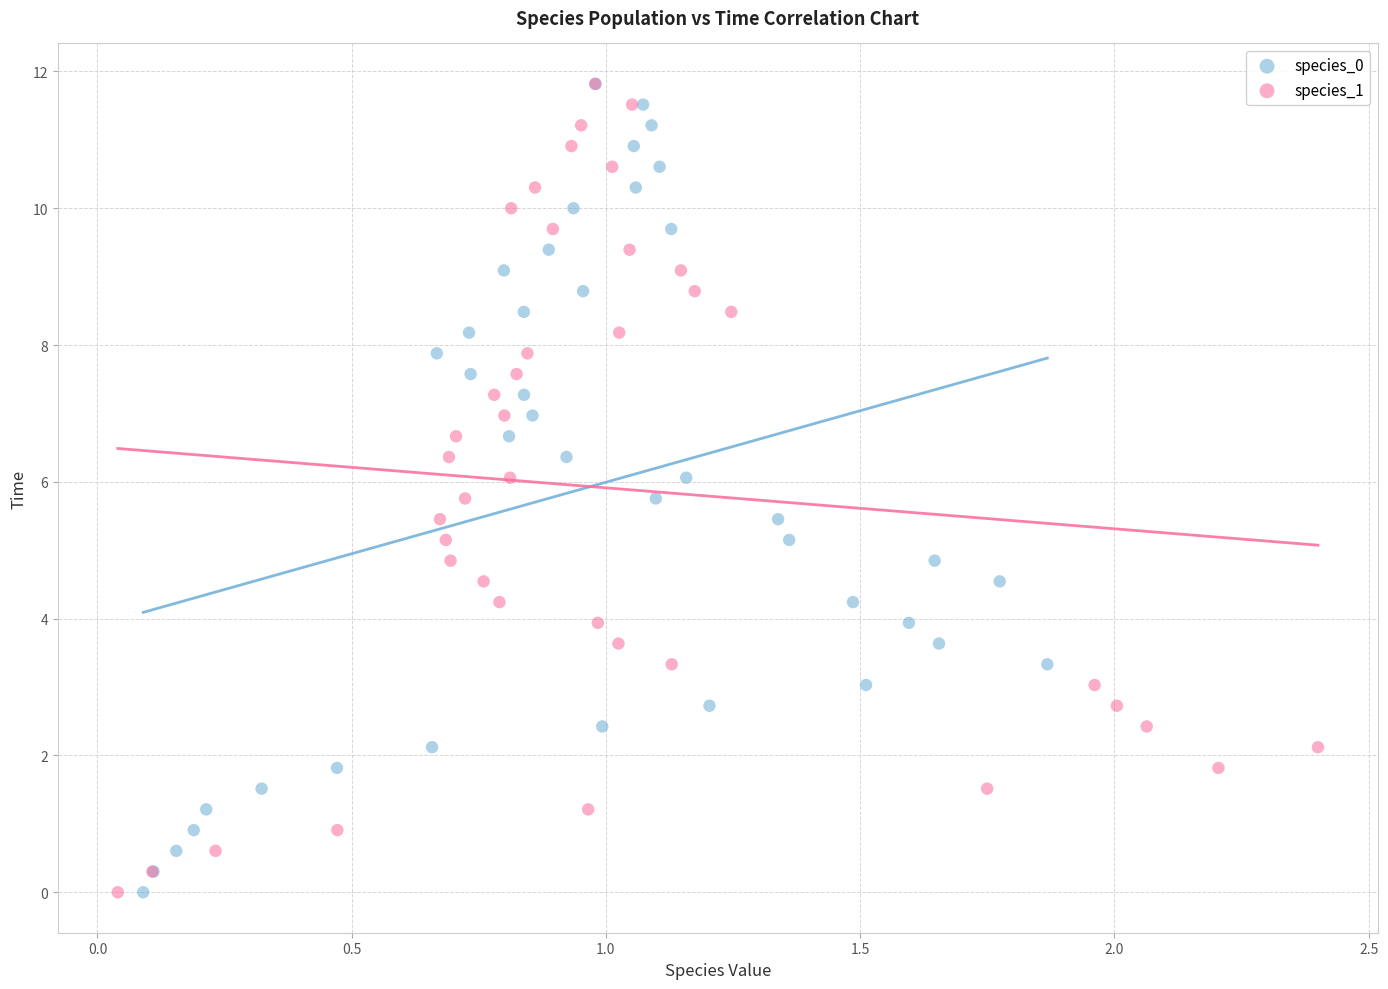

What are all the series names shown in the legend?

species_0, species_1